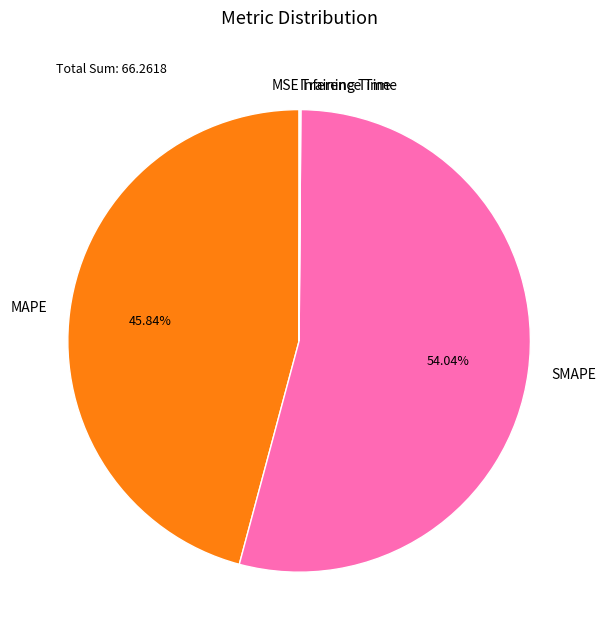

To the nearest percent, what portion does SMAPE represent?

54%